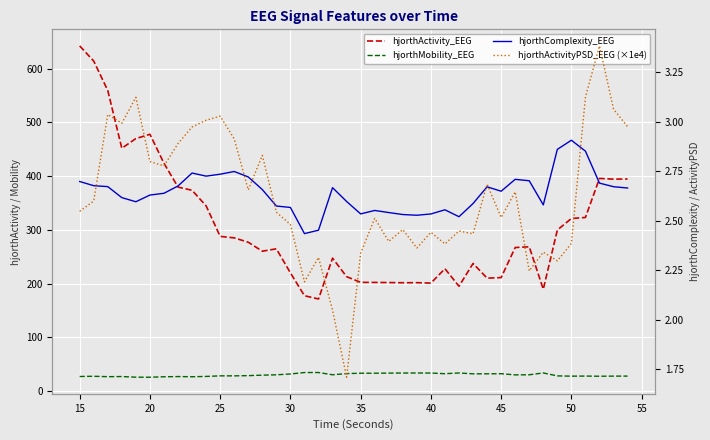

What is the value of the hjorthActivity_EEG point at the 35th from the left?

299.7